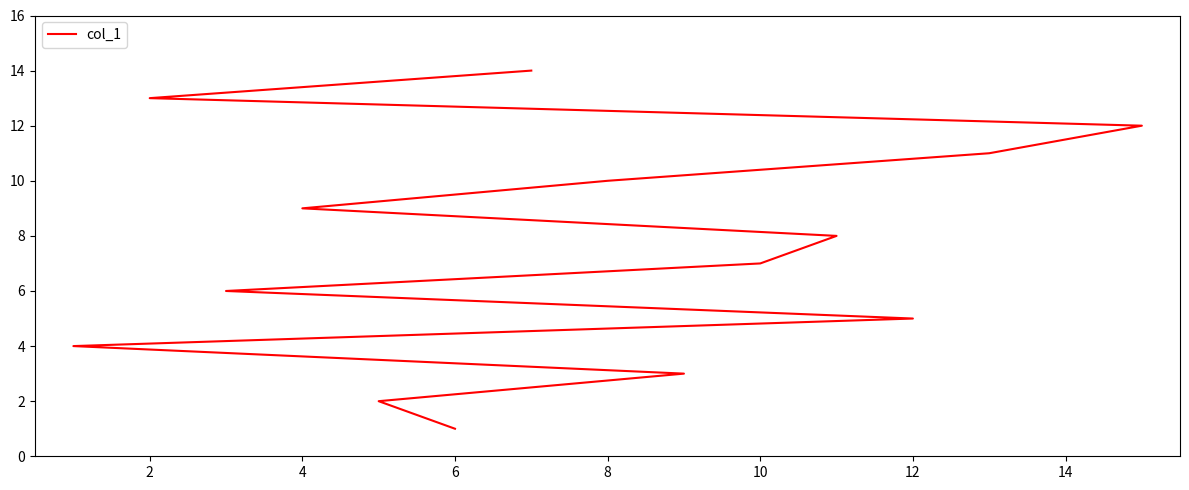

How many data points are less than 8?

7